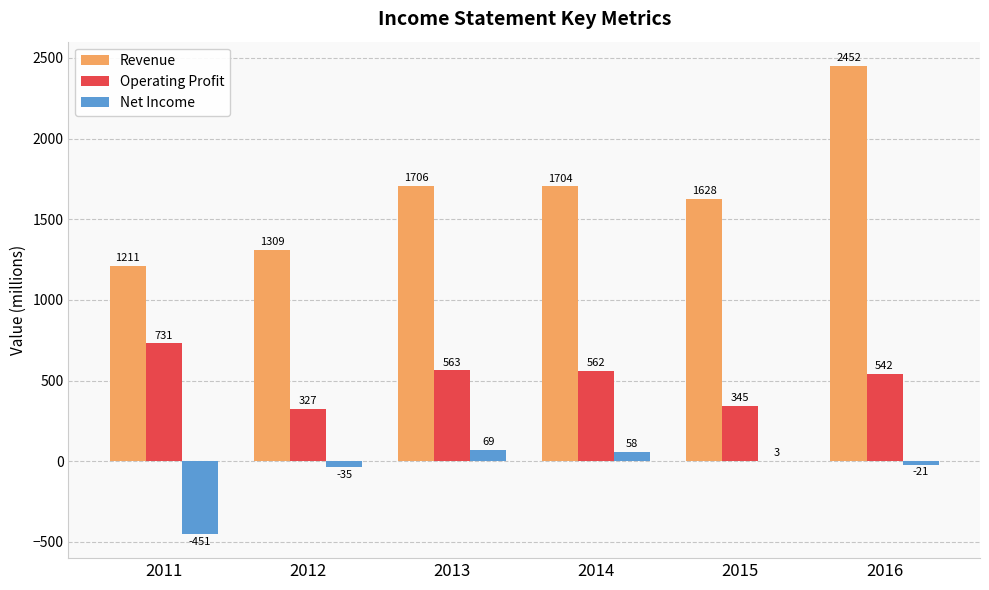

Is it true that Revenue equals 1211 at 2011?

True